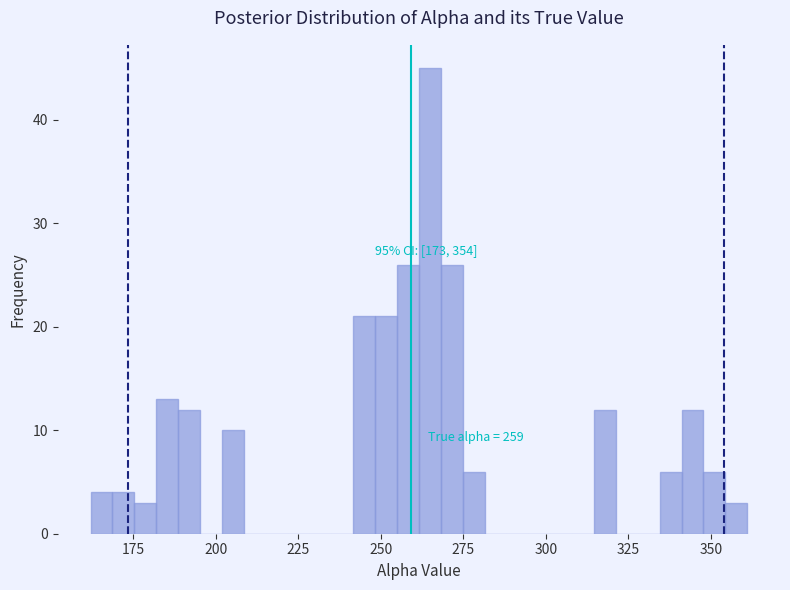

Around what value on the x-axis is the tallest bar? Give the approximate position of its centre, as read against the axis.

265